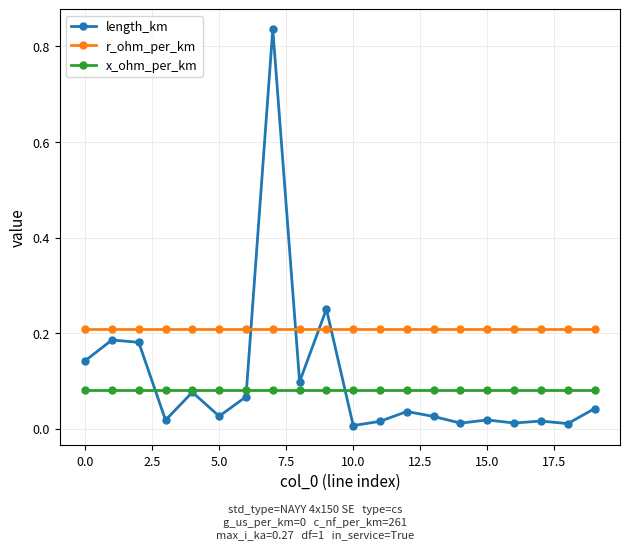

How many times do length_km and r_ohm_per_km cross each other?

4